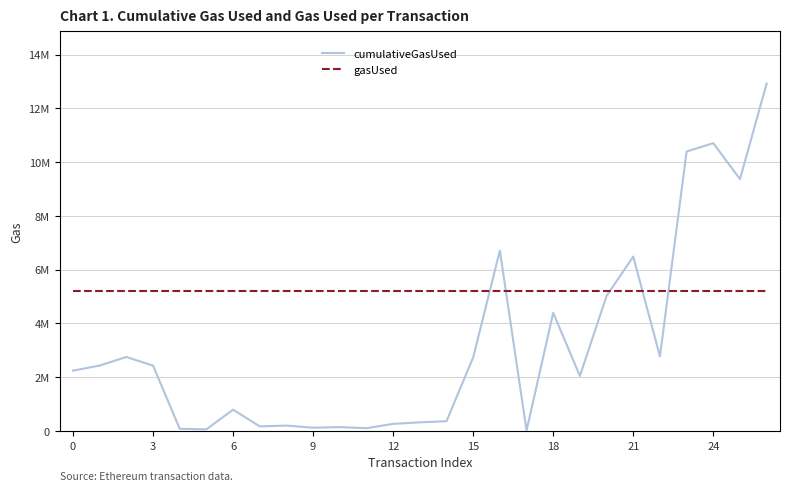

Which series has the largest range (max minus min)?

cumulativeGasUsed